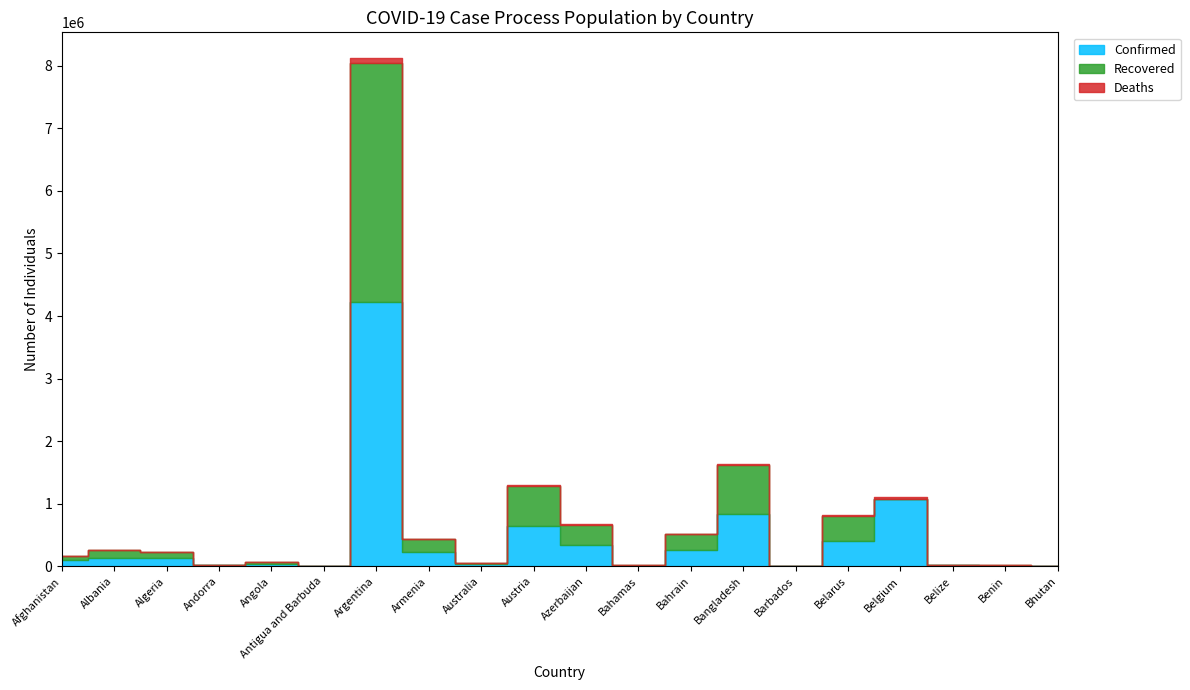

True or false: Recovered has a value of 190477 at Bangladesh.

False